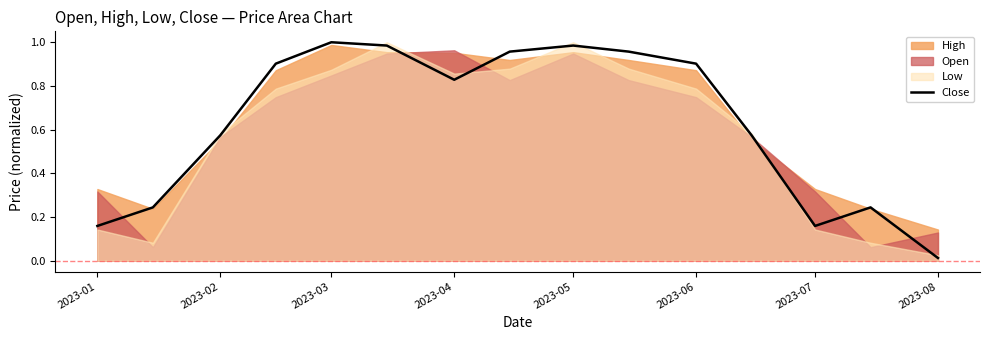

What is the maximum value shown in the chart?

1.0